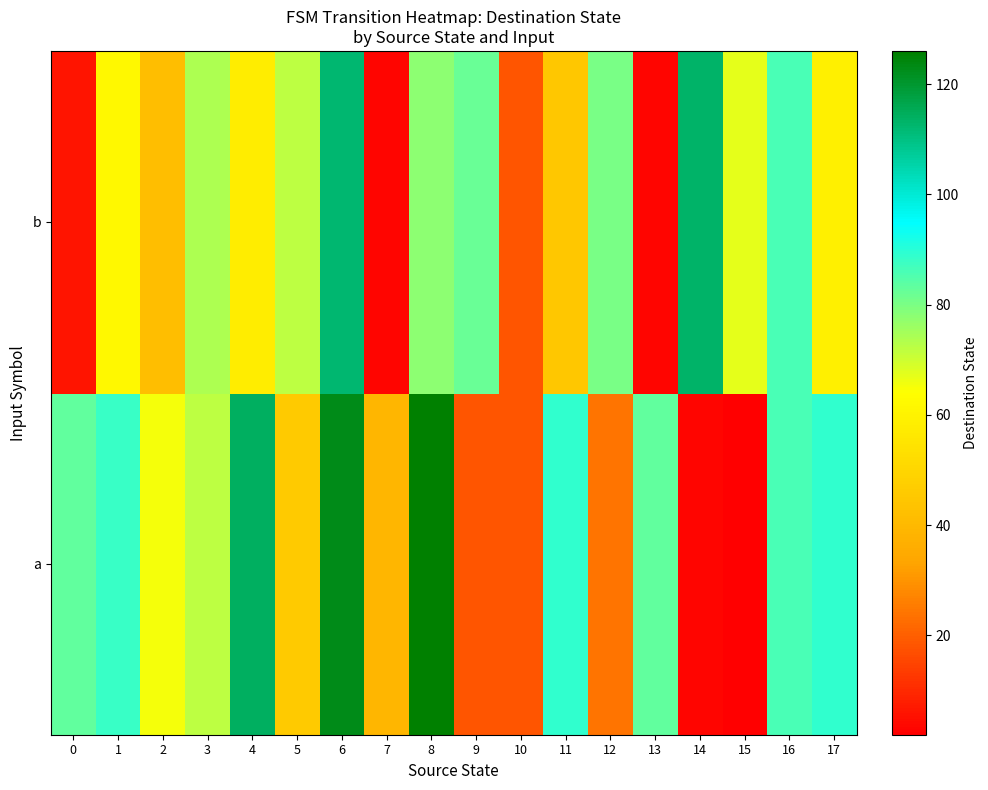

What is the minimum value shown in the chart?

2